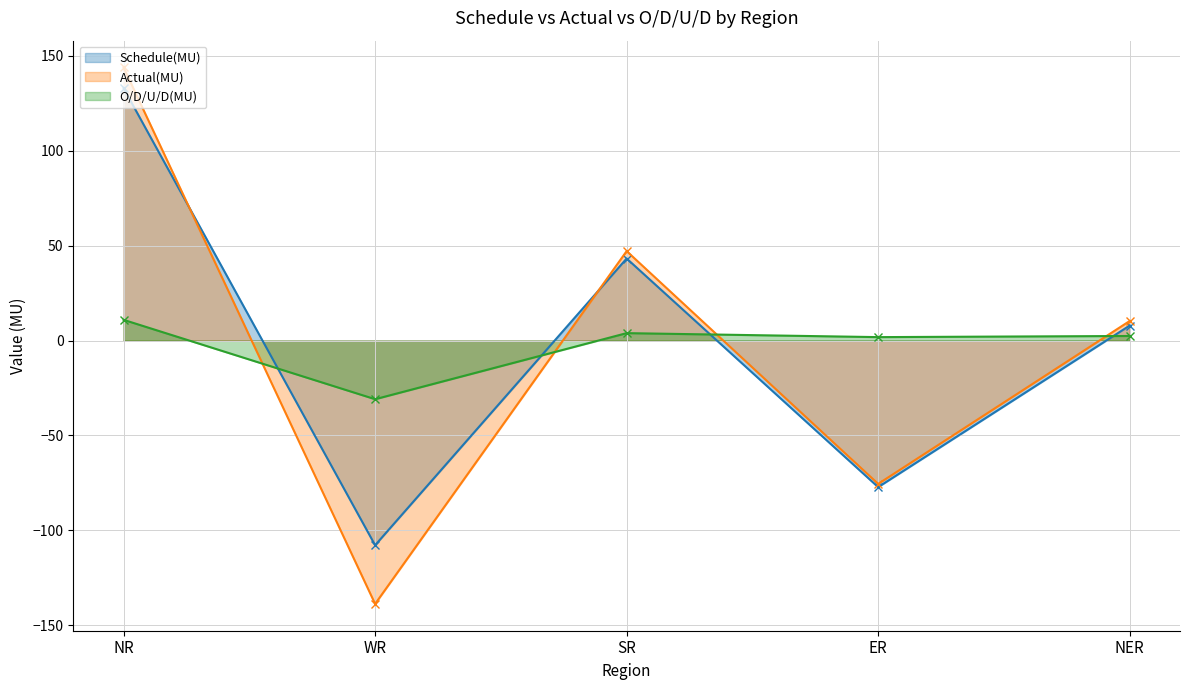

Does the chart have visible grid lines?

Yes